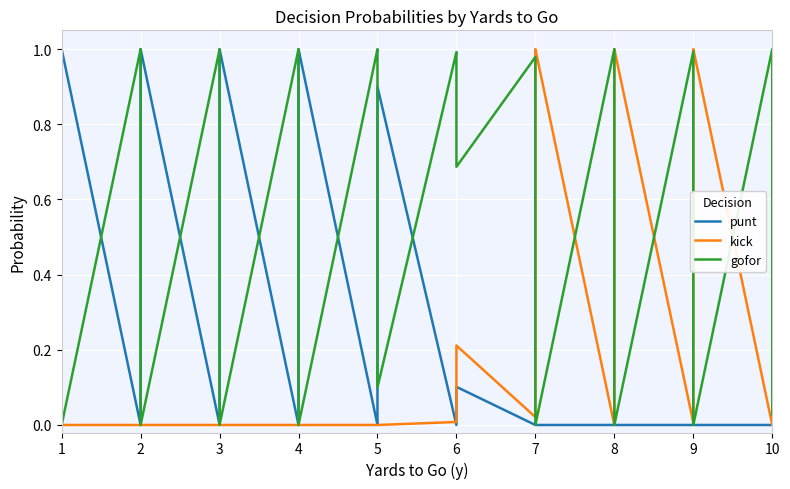

How many lines are shown in the chart?

3